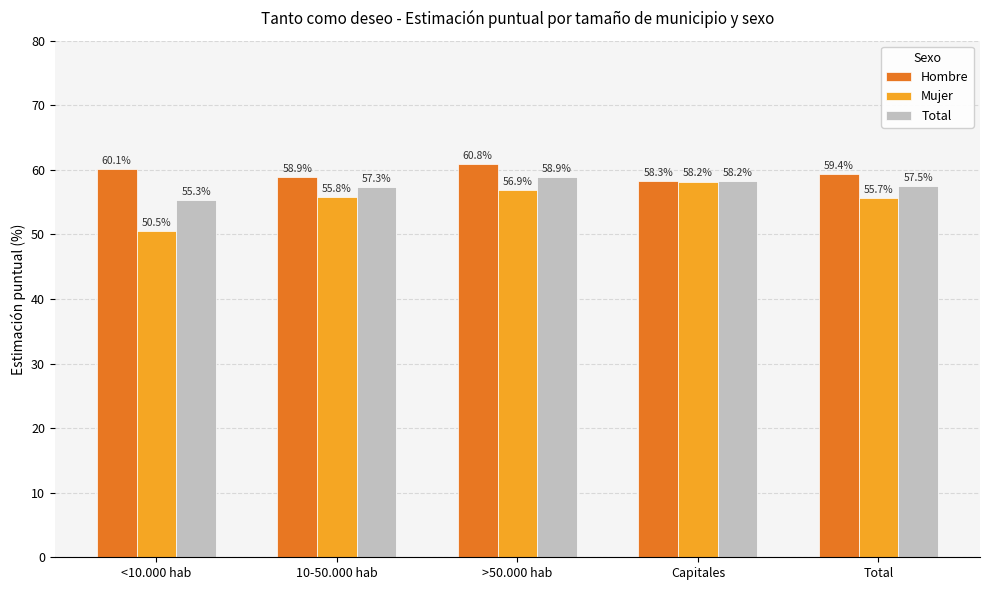

List the labels in order of Hombre value, largest first.

>50.000 hab, <10.000 hab, Total, 10-50.000 hab, Capitales